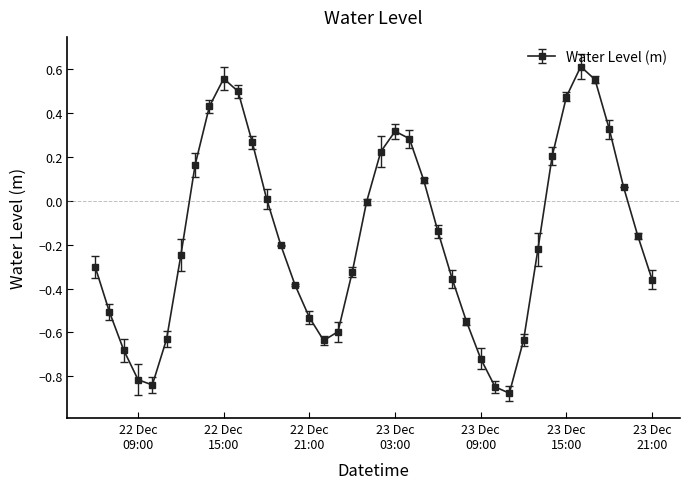

What is the difference between the maximum and minimum values?

1.5